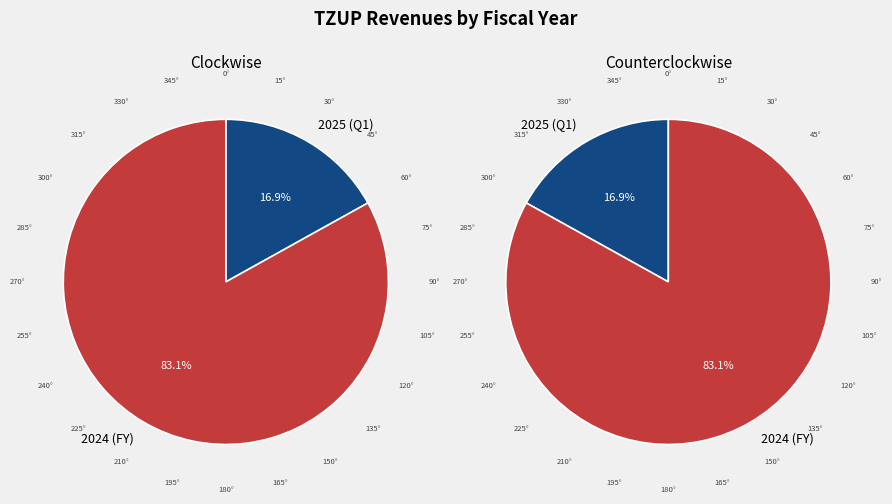

To the nearest percent, what portion does 2024 (FY) represent?

83%